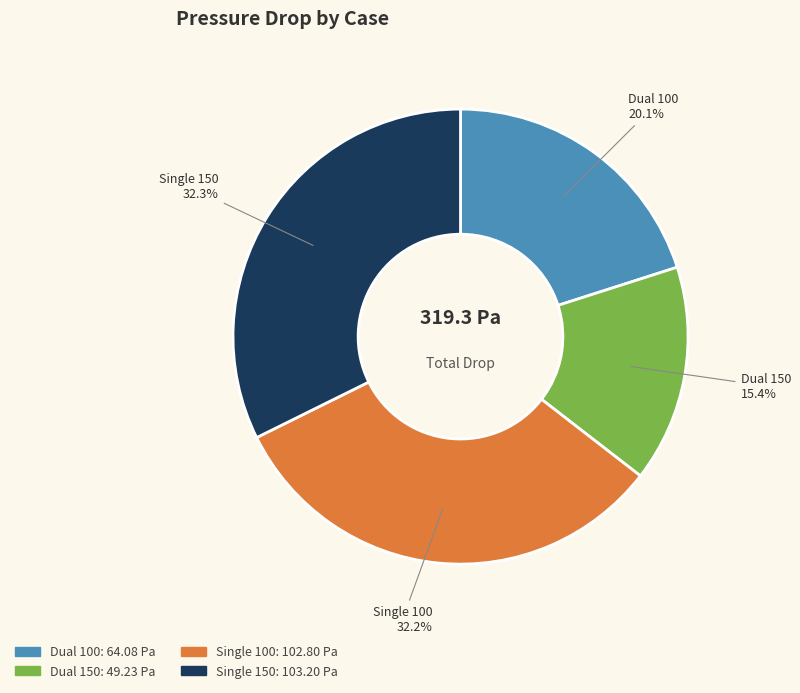

What percentage is the Dual 150 slice, to the nearest percent?

15%